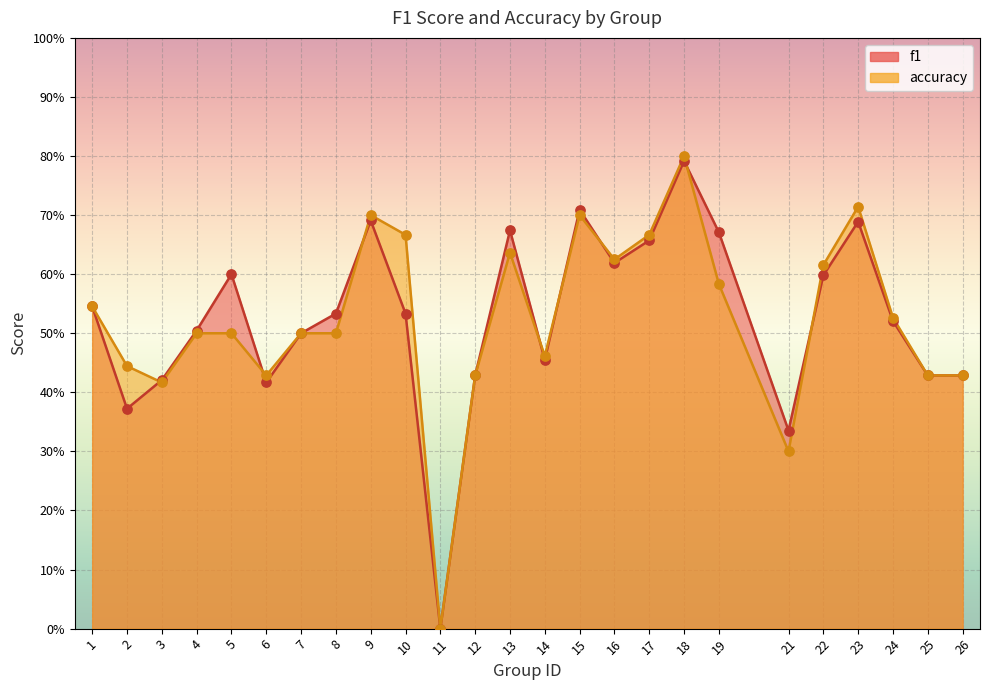

Is the value of f1 at 4 greater than the value of accuracy at 10?

No